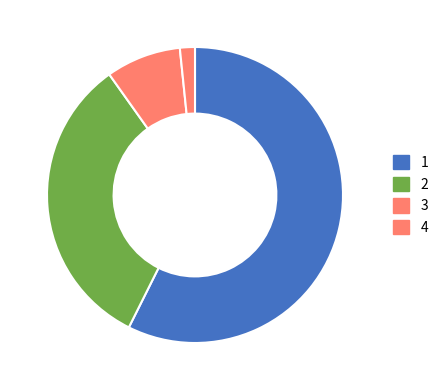

How many segments does this pie chart have?

4